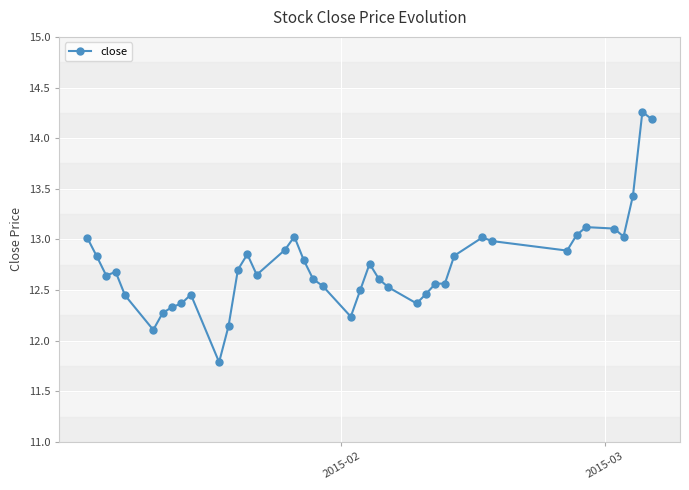

True or false: there are more than 2 points higher than both neighbors.

True